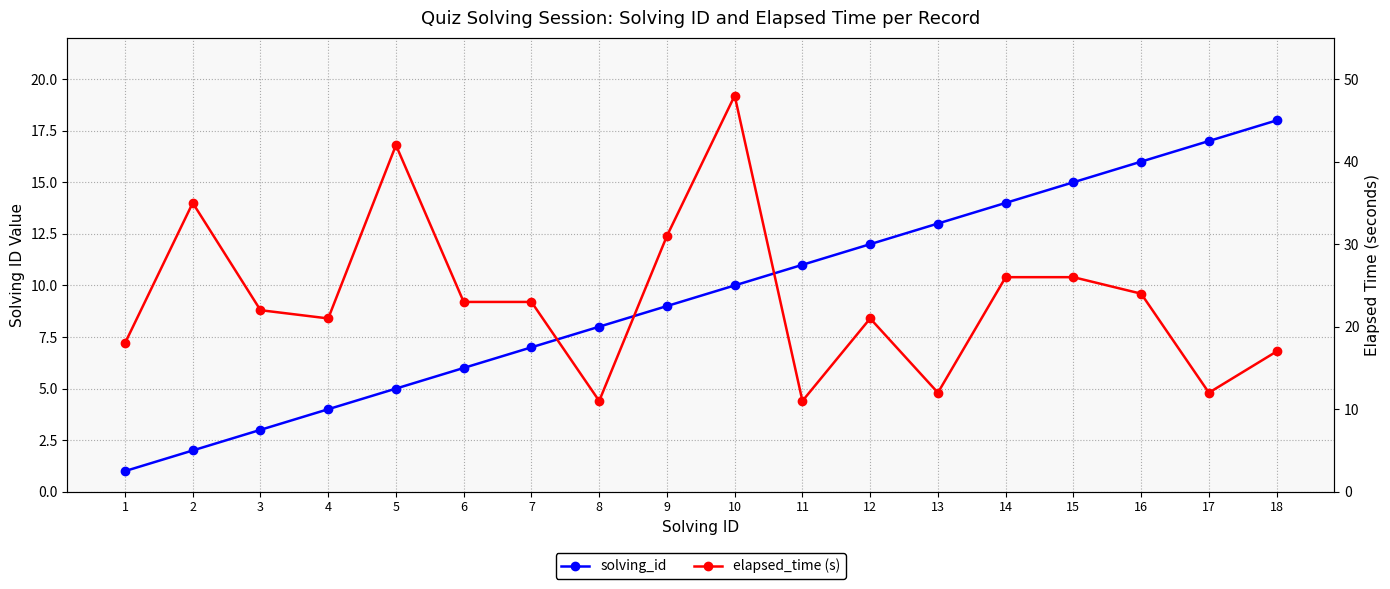

Between 7 and 2, which is larger?

7